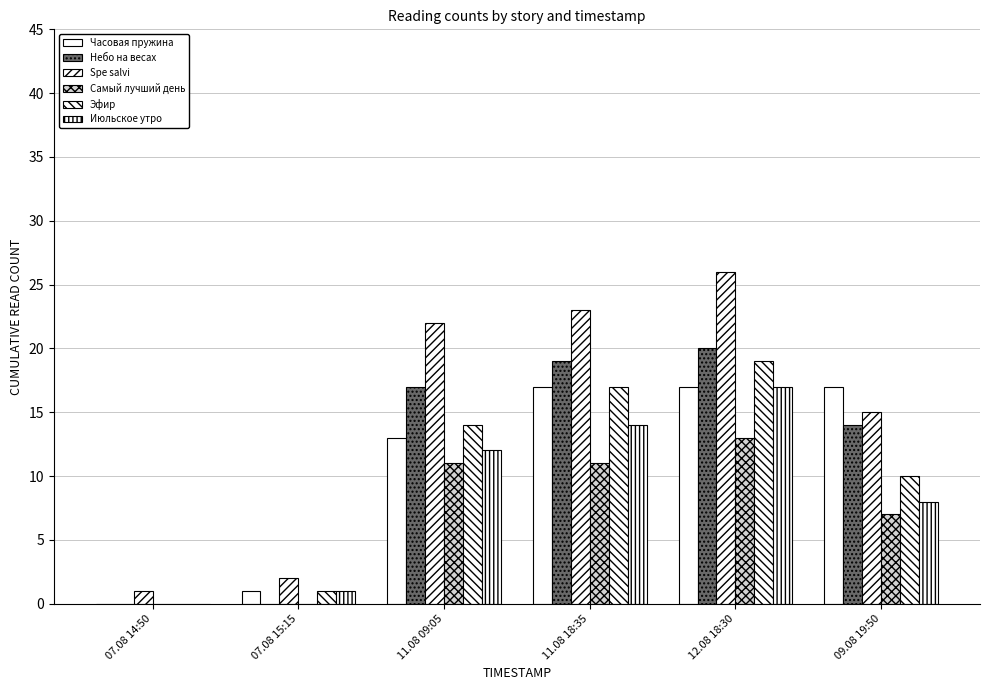

How many groups of bars are there?

6